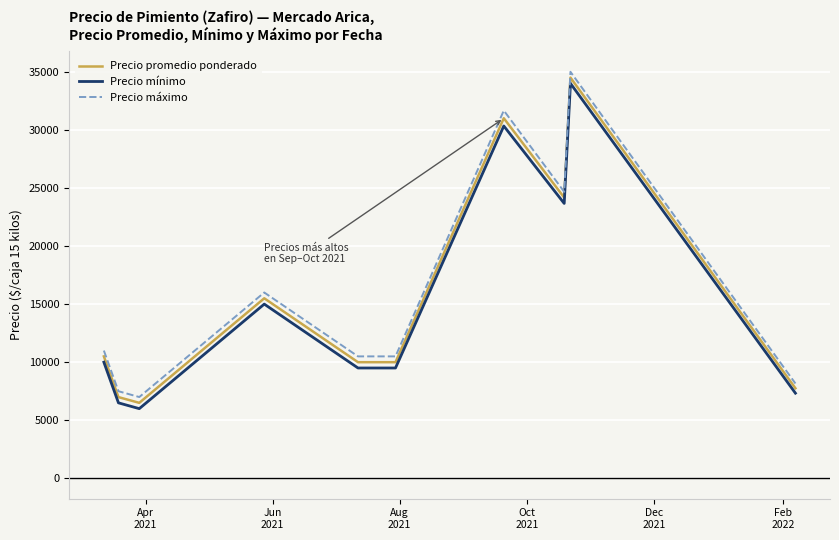

What is the greatest value displayed?

35000.0